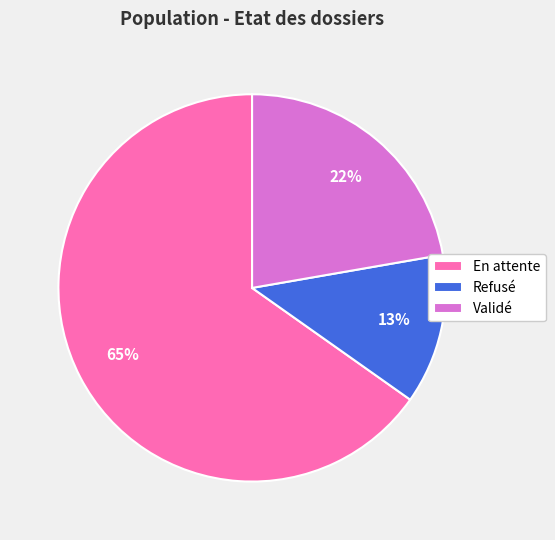

The Refusé slice represents 1% of the pie. True or false?

False